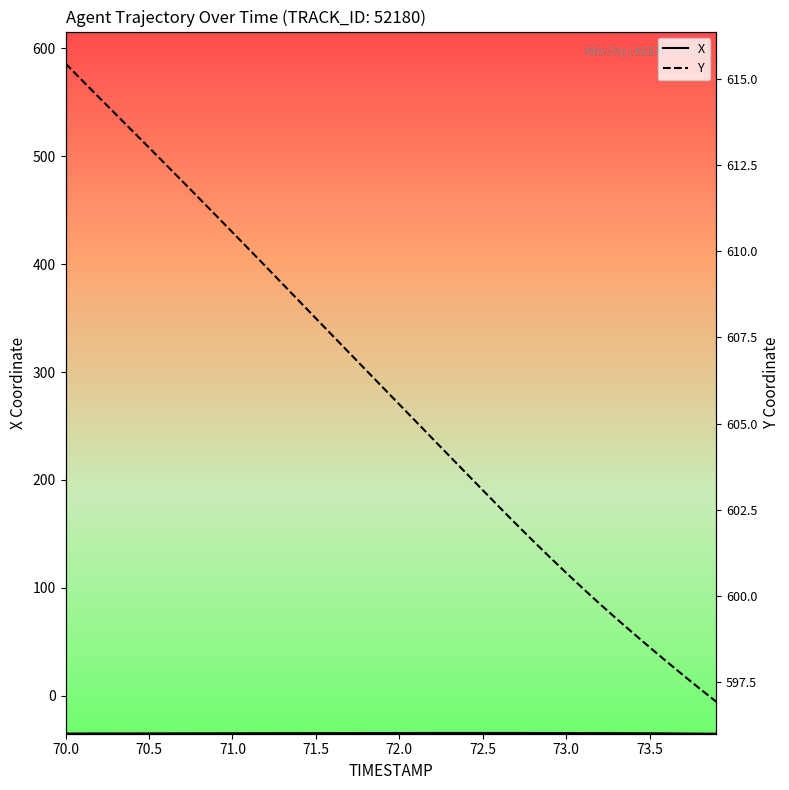

What is the highest value of the X series?

-34.4